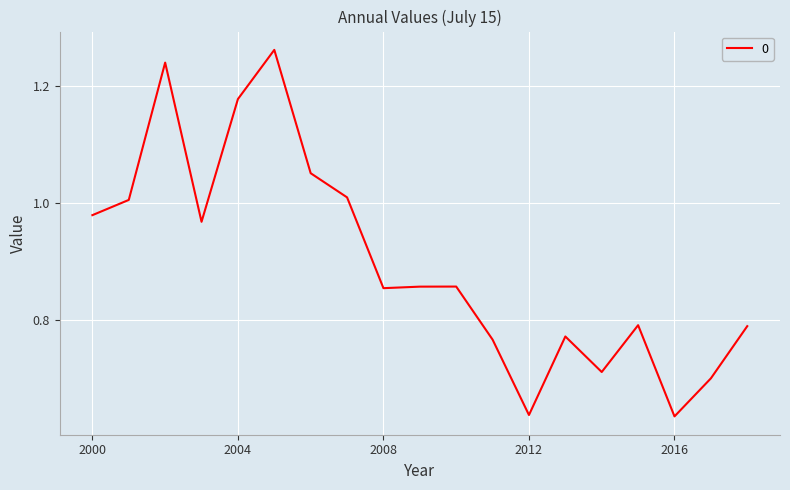

Does the chart have visible grid lines?

Yes